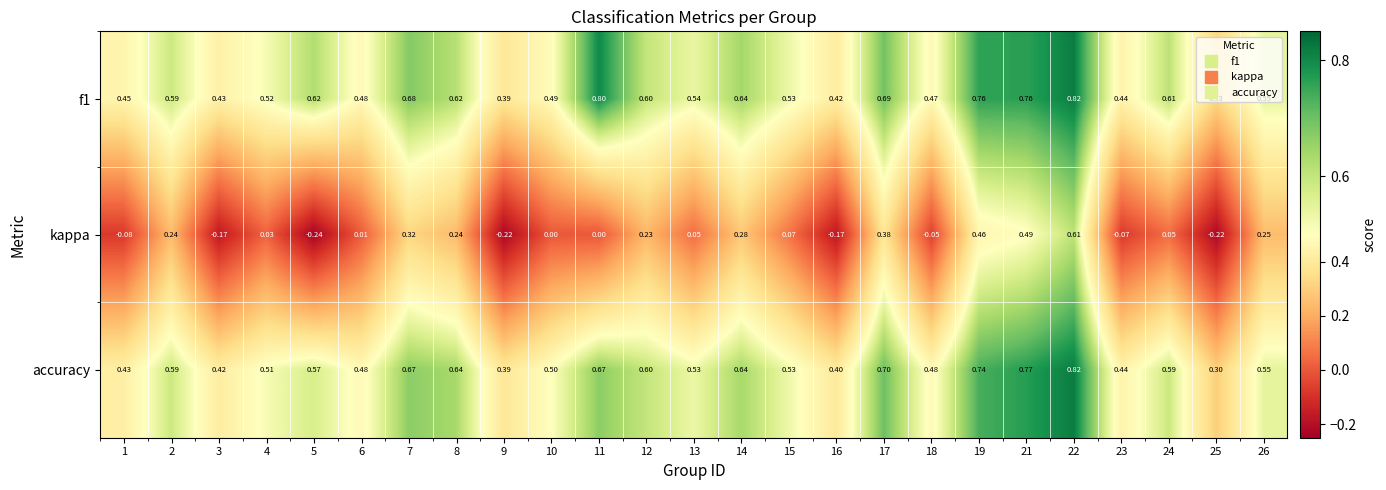

Which series has the largest range (max minus min)?

kappa